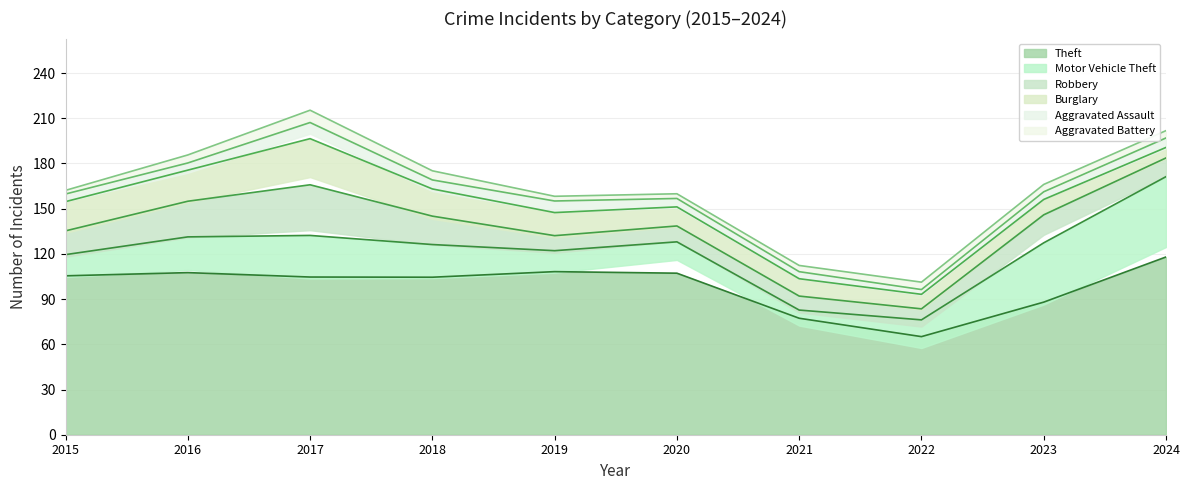

At which category does Motor Vehicle Theft reach its first local peak?

2017